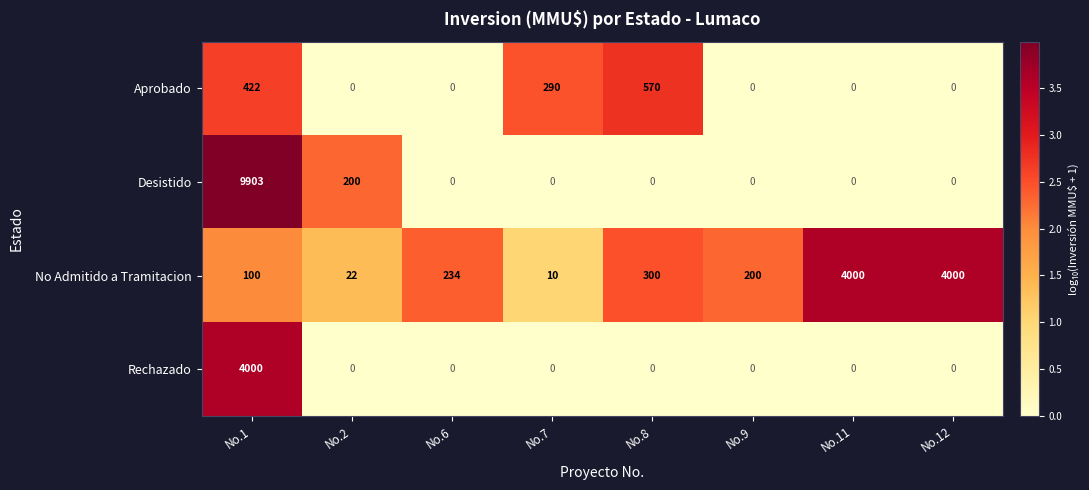

The Aprobado series shows -355 at No.6. True or false?

False